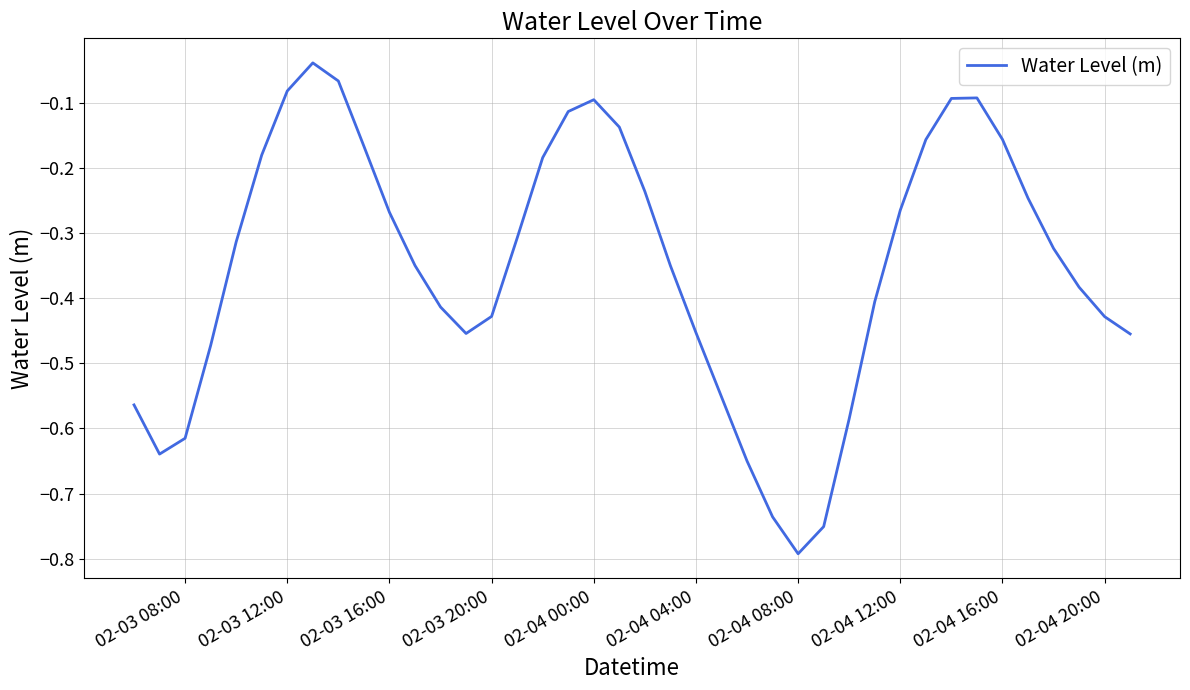

What is the difference between the maximum and minimum values?

0.8